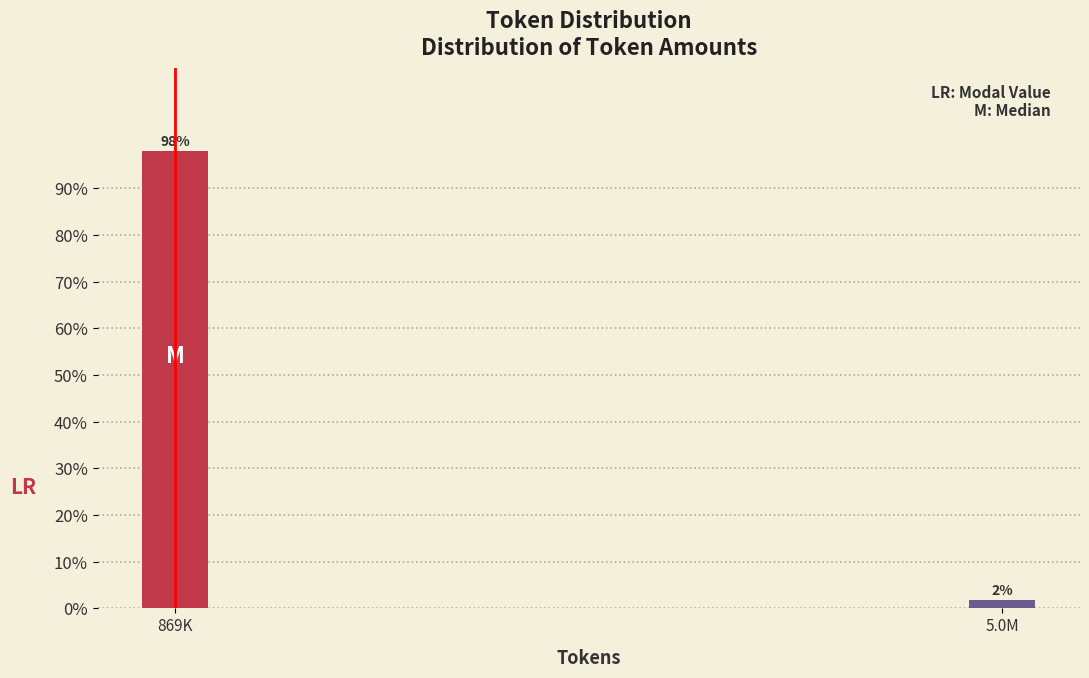

Where does the data first go above 98?

869K